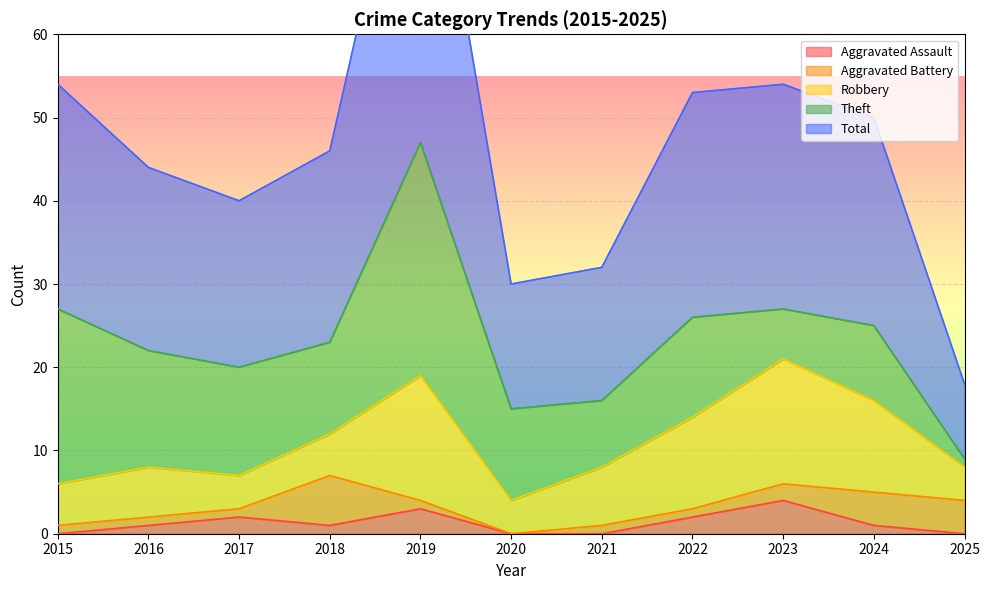

The value of Aggravated Assault at 2021 is 0. True or false?

True